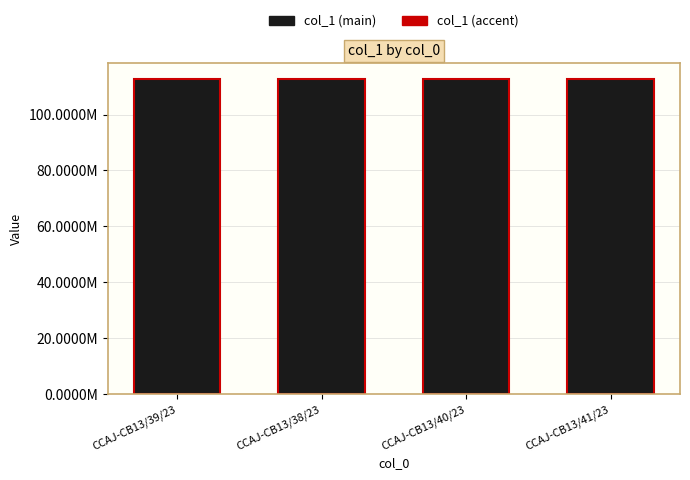

Is it true that col_1 equals 185864368.9 at CCAJ-CB13/41/23?

False